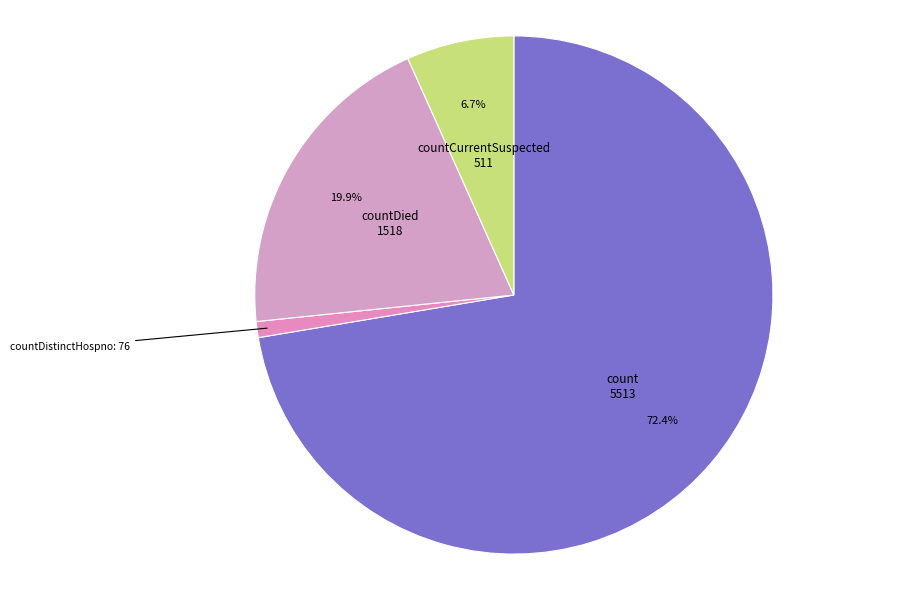

What percentage is the count slice, to the nearest percent?

72%